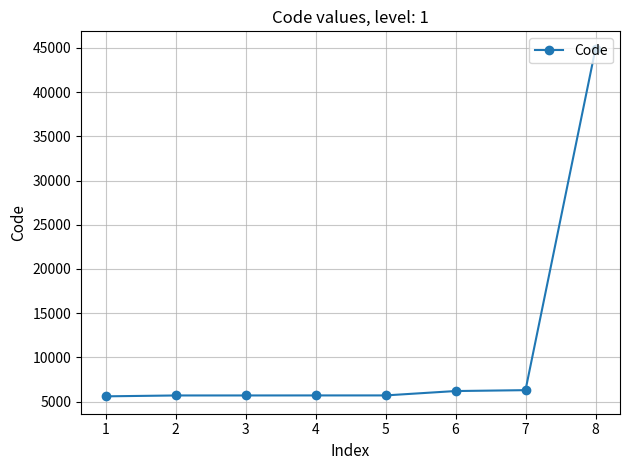

Is it true that the value at 7 is 6301?

True